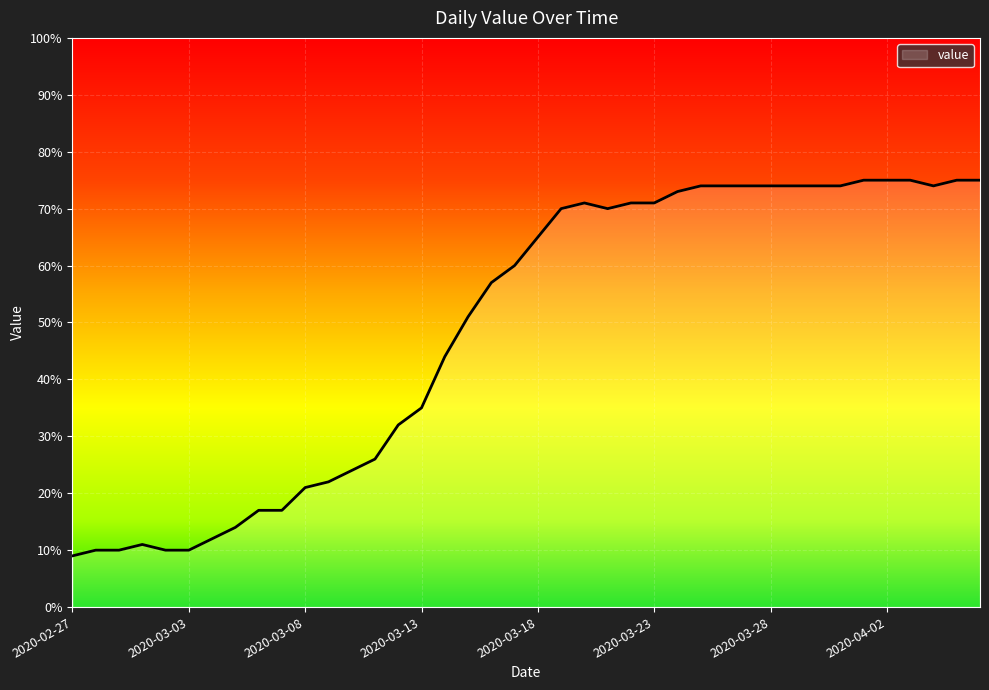

What is the difference between the maximum and minimum values?

66.0